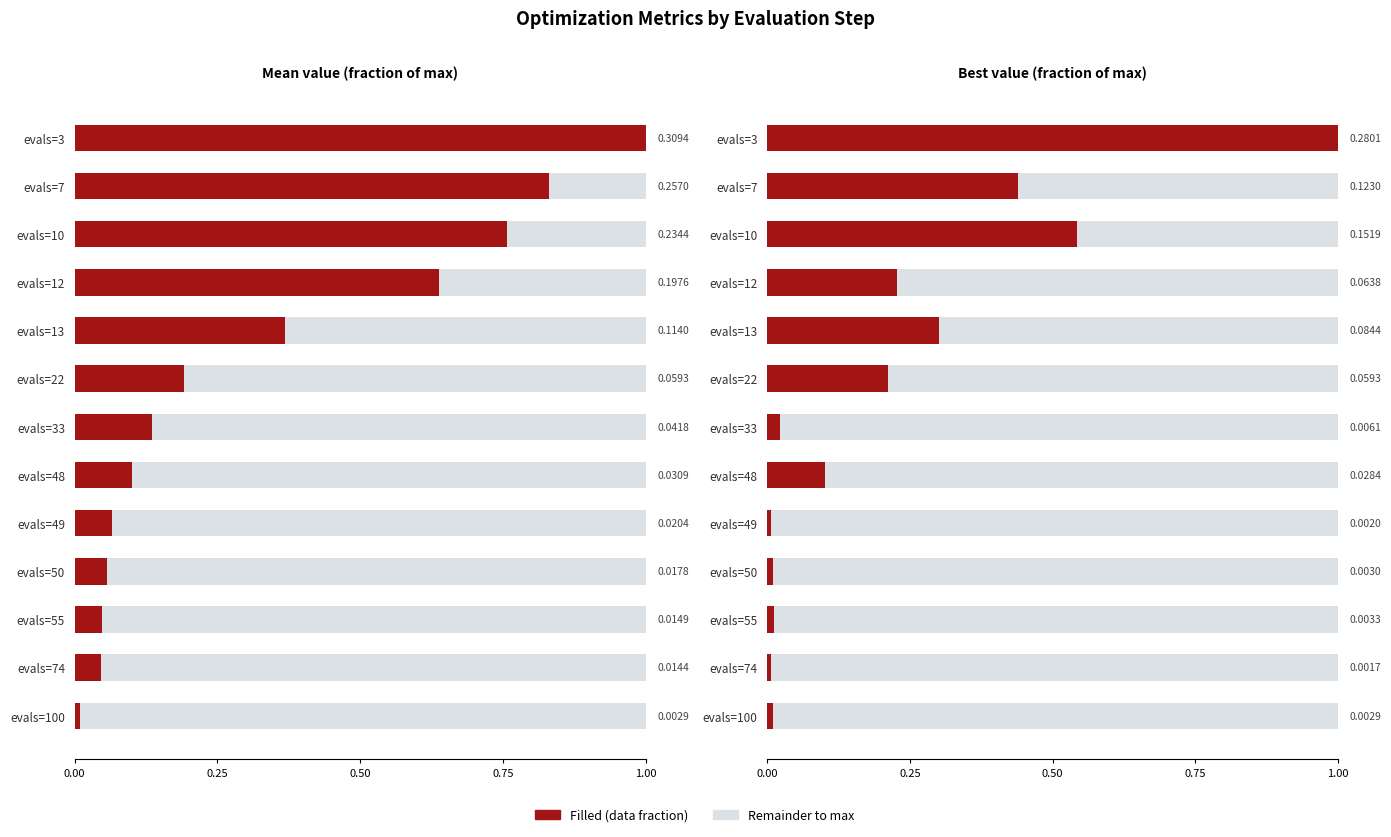

How many bars are there in each group?

2